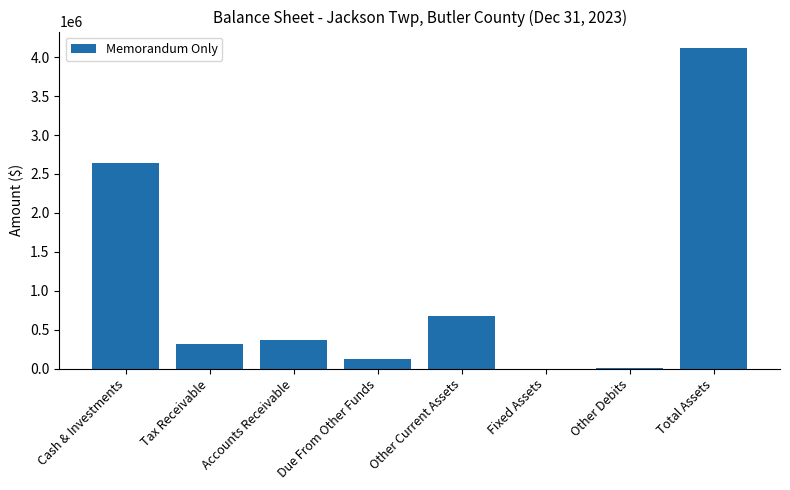

Are the bars horizontal?

No